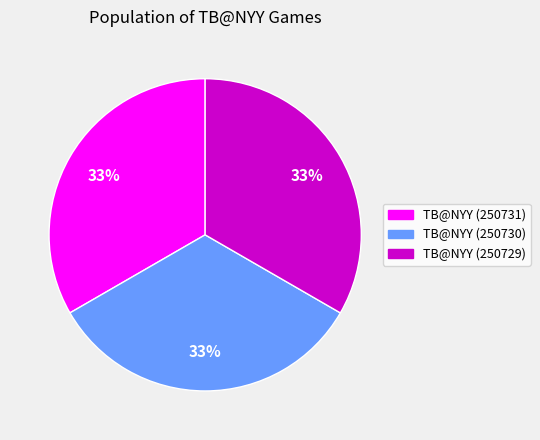

To the nearest percent, what is the average slice percentage?

33%